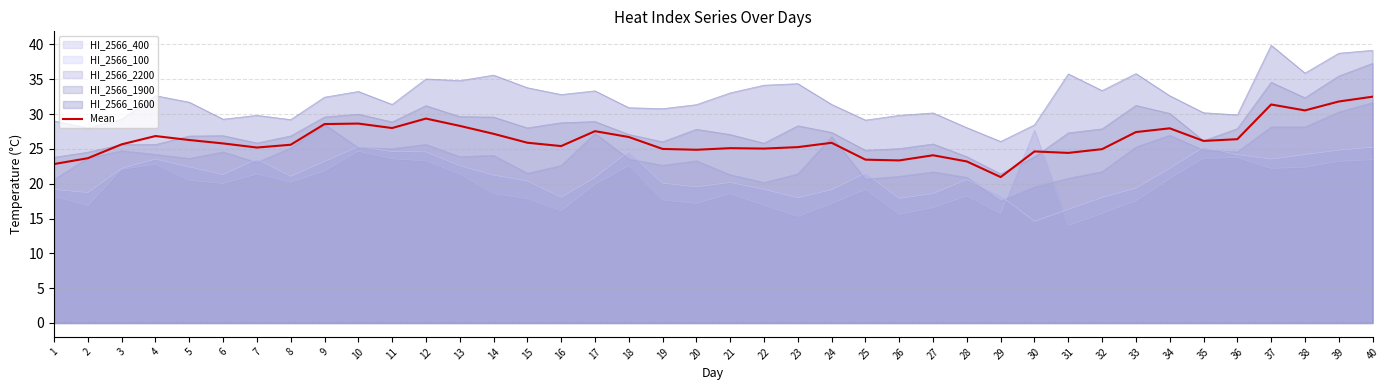

What is the change in value from 32 to 34?

+3.0